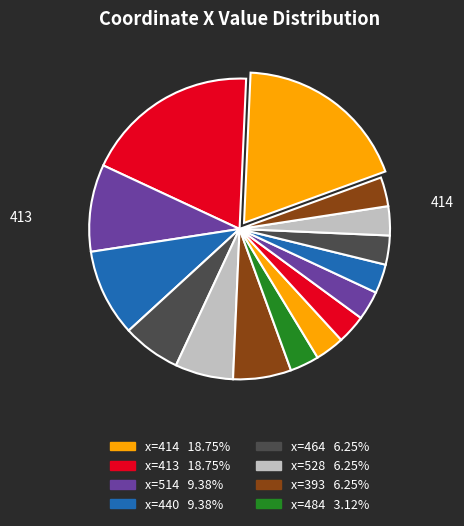

Count the number of slices in the pie.

15